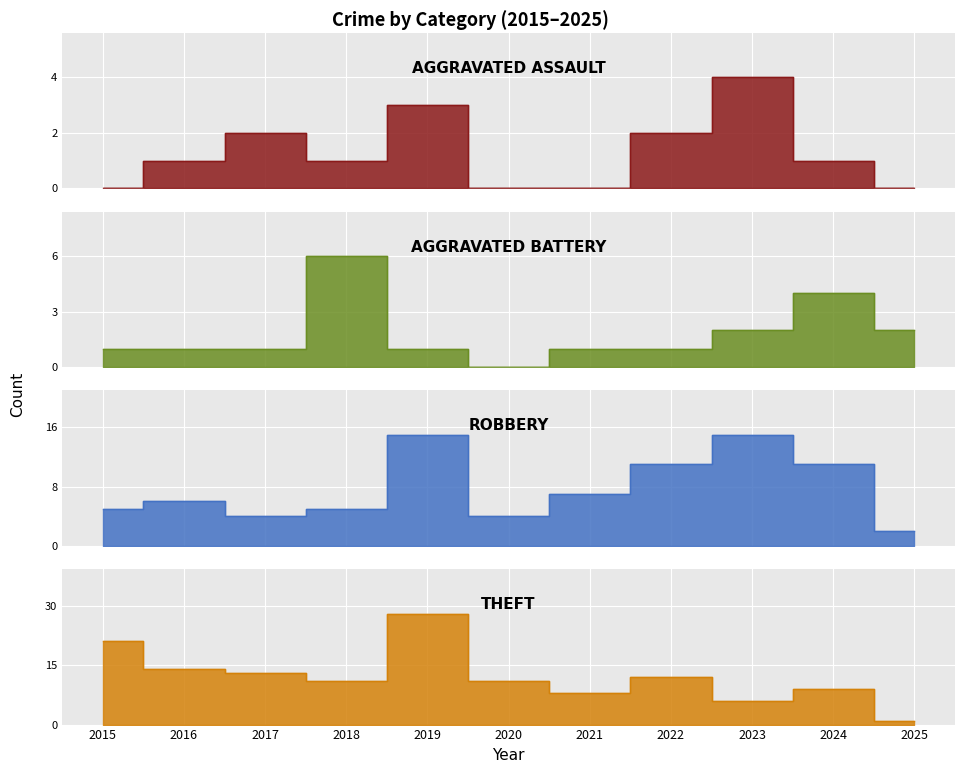

True or false: Theft has more than 0 points higher than both neighbors.

True